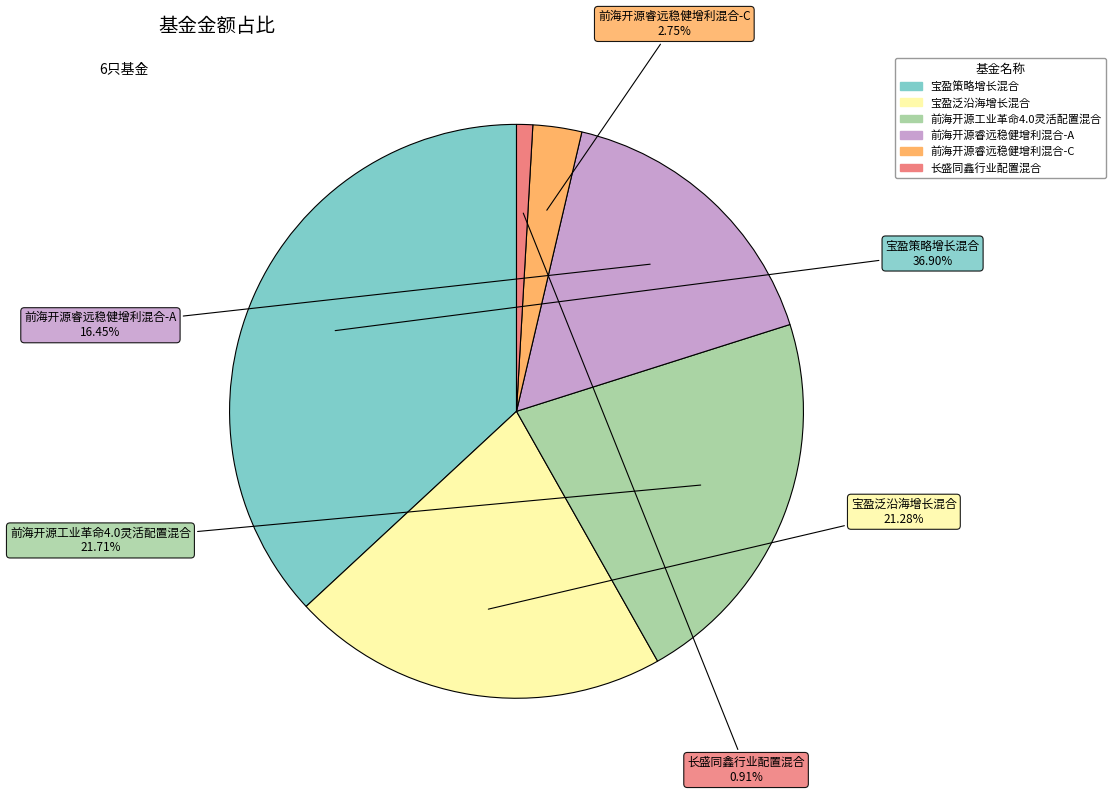

What is the total percentage of 长盛同鑫行业配置混合 and 前海开源工业革命4.0灵活配置混合?

22.6%